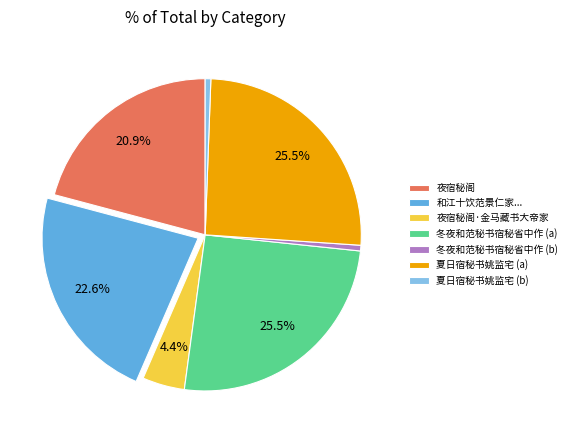

Approximately how many times larger is the value at 夏日宿秘书姚监宅 (a) compared to 冬夜和范秘书宿秘省中作 (a)?

1.0